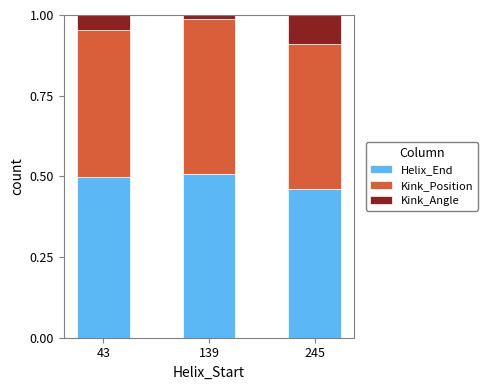

Is it true that Helix_End equals 0.5 at 139?

True